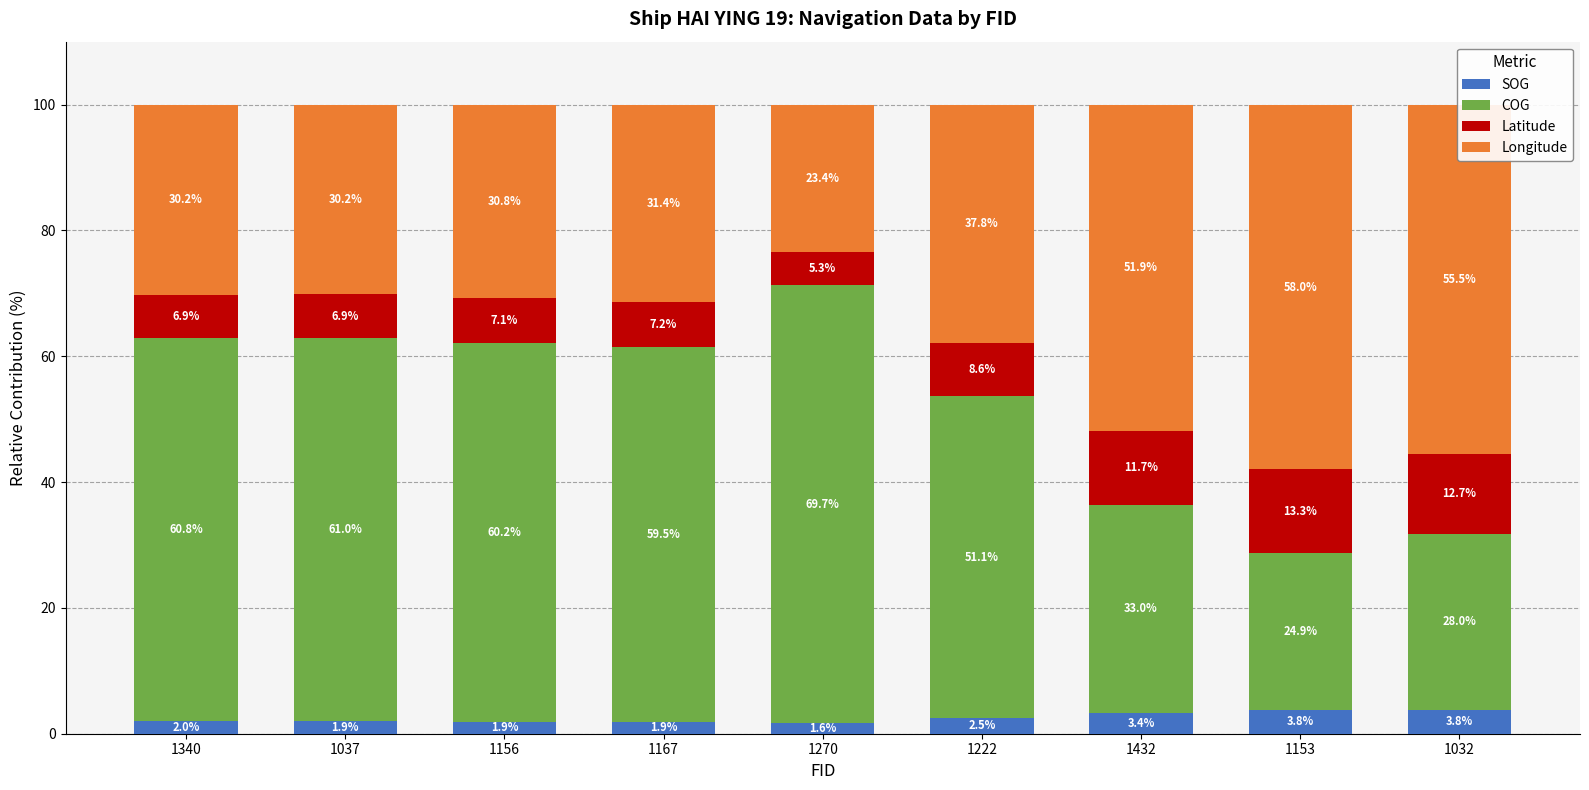

What is the average value of the SOG series?

2.5